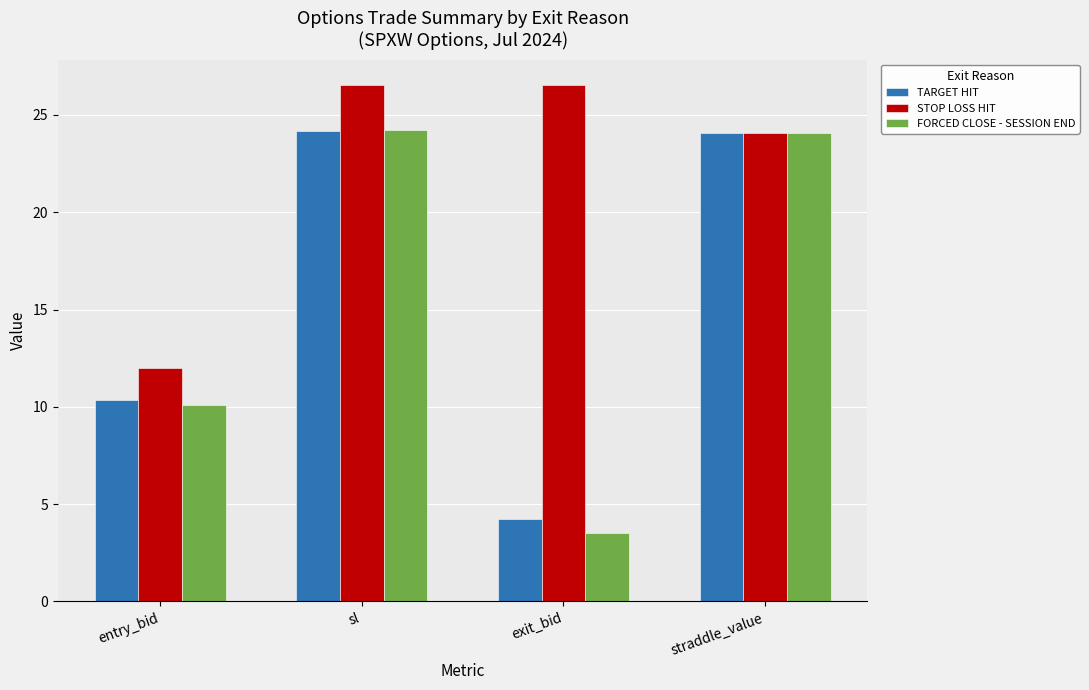

At how many categories does at least one series exceed 25?

2